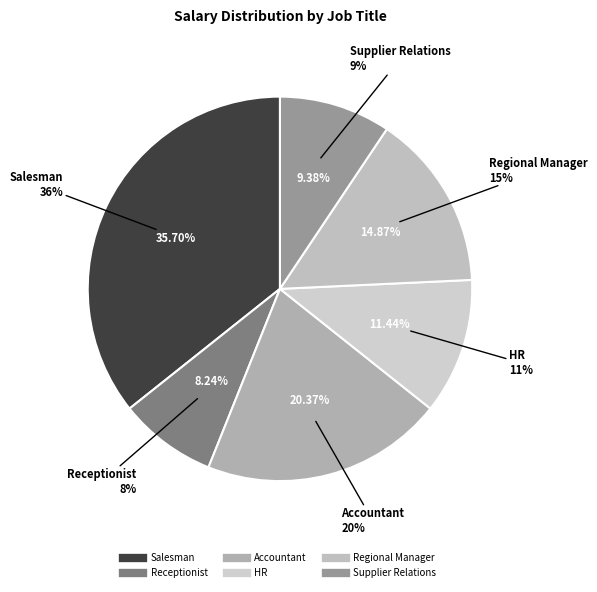

To the nearest percent, what portion does Salesman represent?

36%